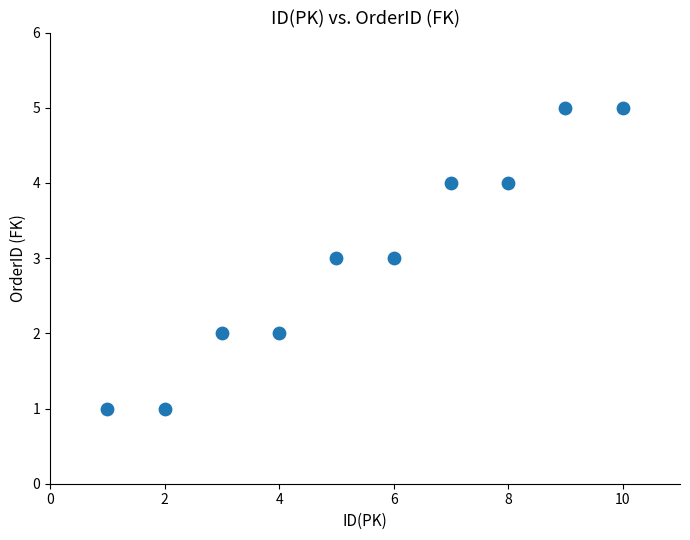

What is the average Y value?

3